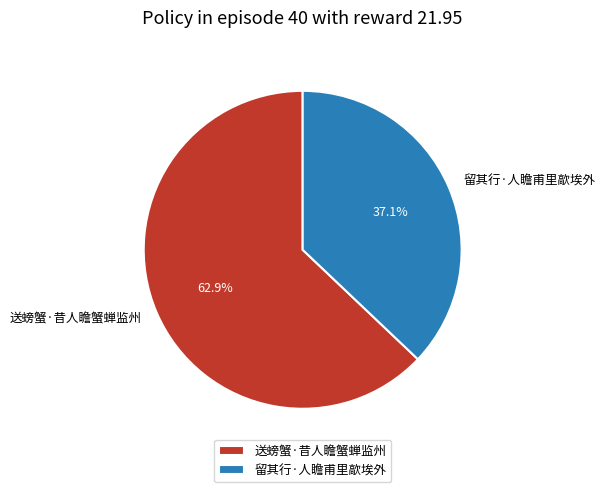

Which category has the biggest portion of the pie?

送螃蟹·昔人瞻蟹蝉监州